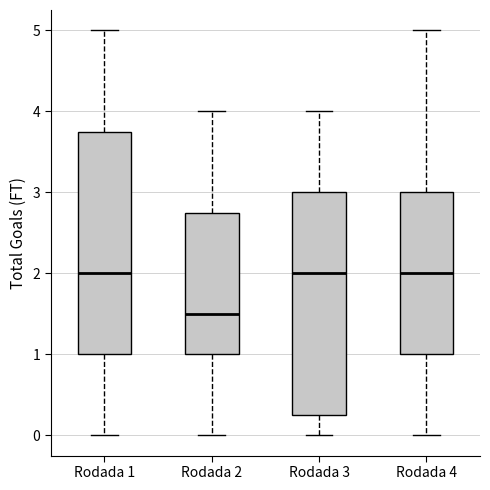

Which box has the lowest median line?

Rodada 2